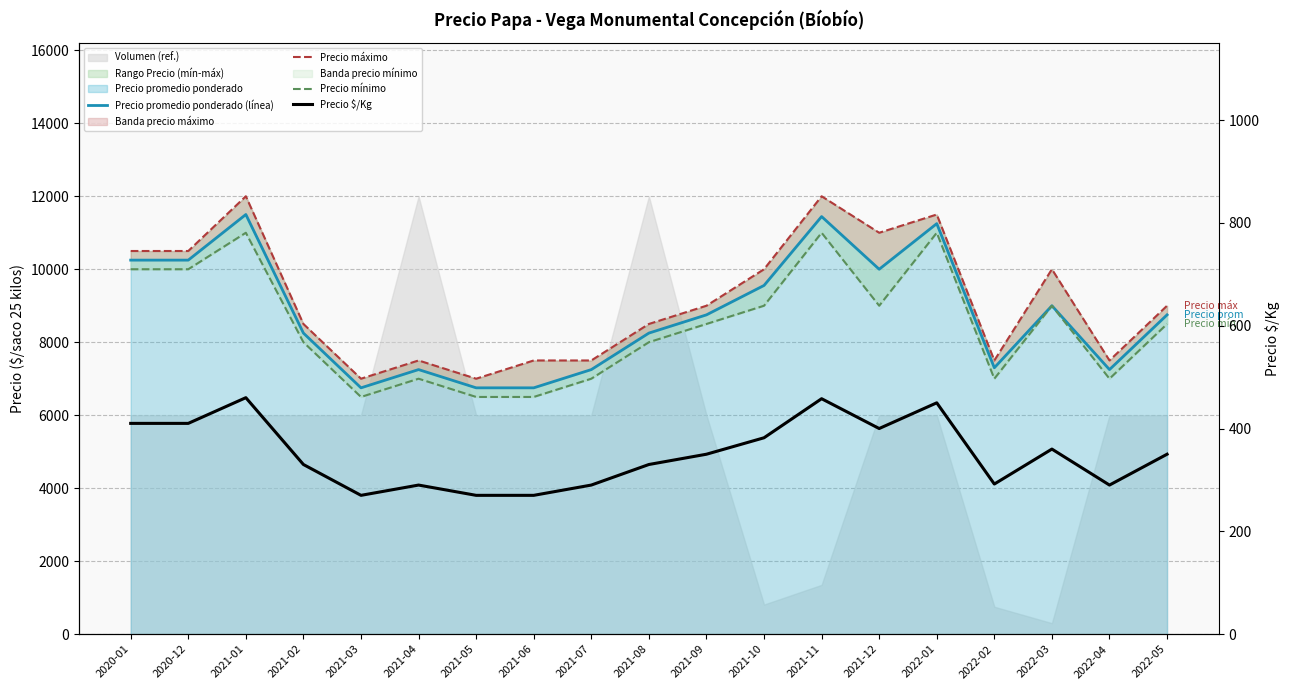

The value of Precio mínimo at 2021-11 is 4484. True or false?

False